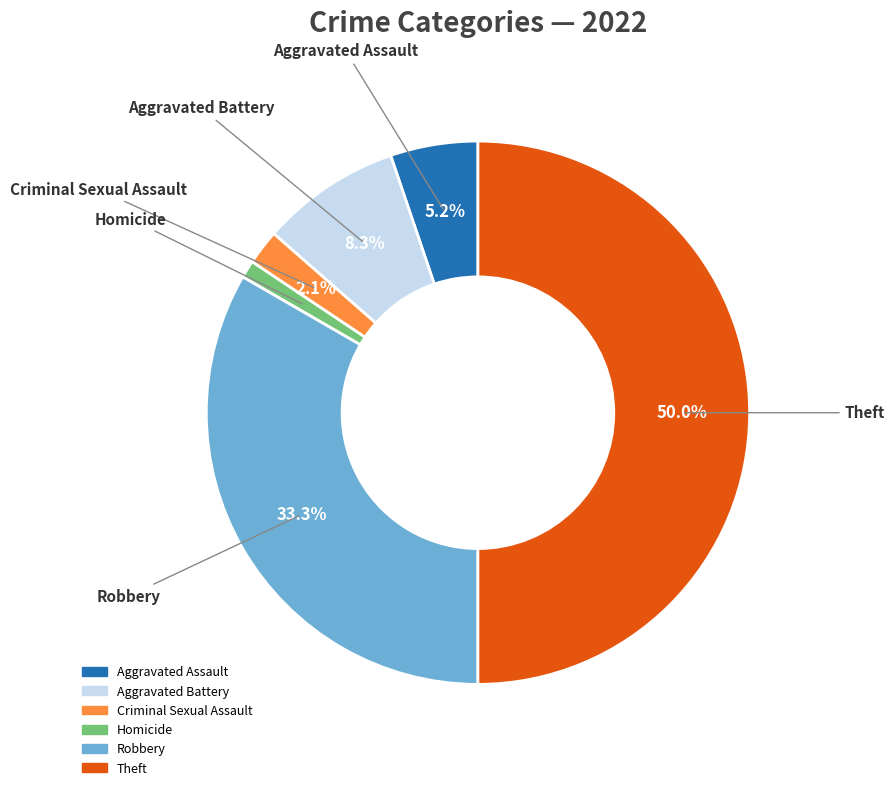

How many slices are in this pie chart?

6